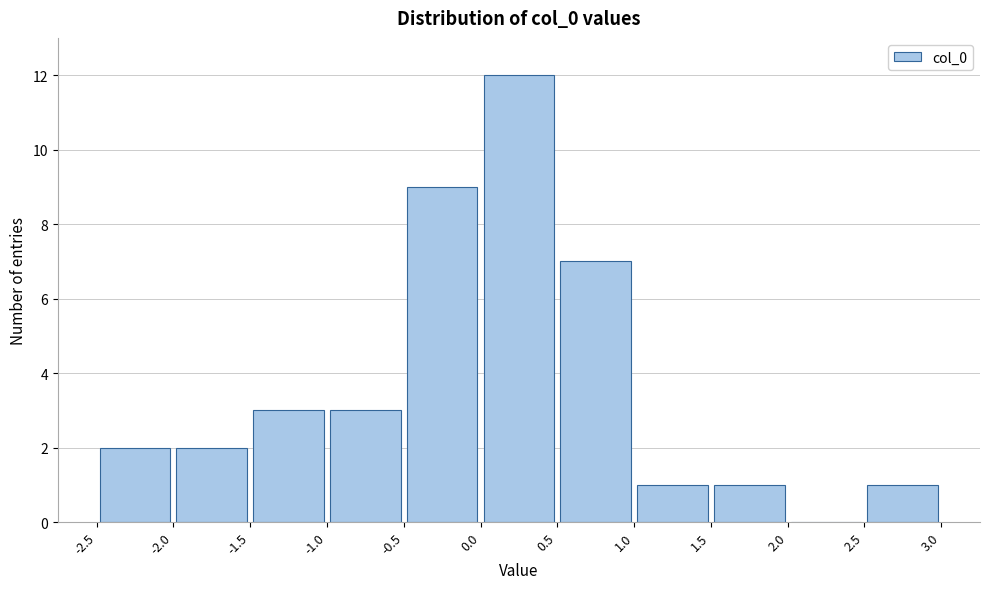

Reading left to right, list every bar in this chart as the range it spans on the x-axis followed by its height. The values are not printed on the chart, so give them approximately, as read against the axis.

-2.5 to -2.0: 2
-2.0 to -1.5: 2
-1.5 to -1.0: 3
-1.0 to -0.5: 3
-0.5 to 0.0: 9
0.0 to 0.5: 12
0.5 to 1.0: 7
1.0 to 1.5: 1
1.5 to 2.0: 1
2.0 to 2.5: 0
2.5 to 3.0: 1